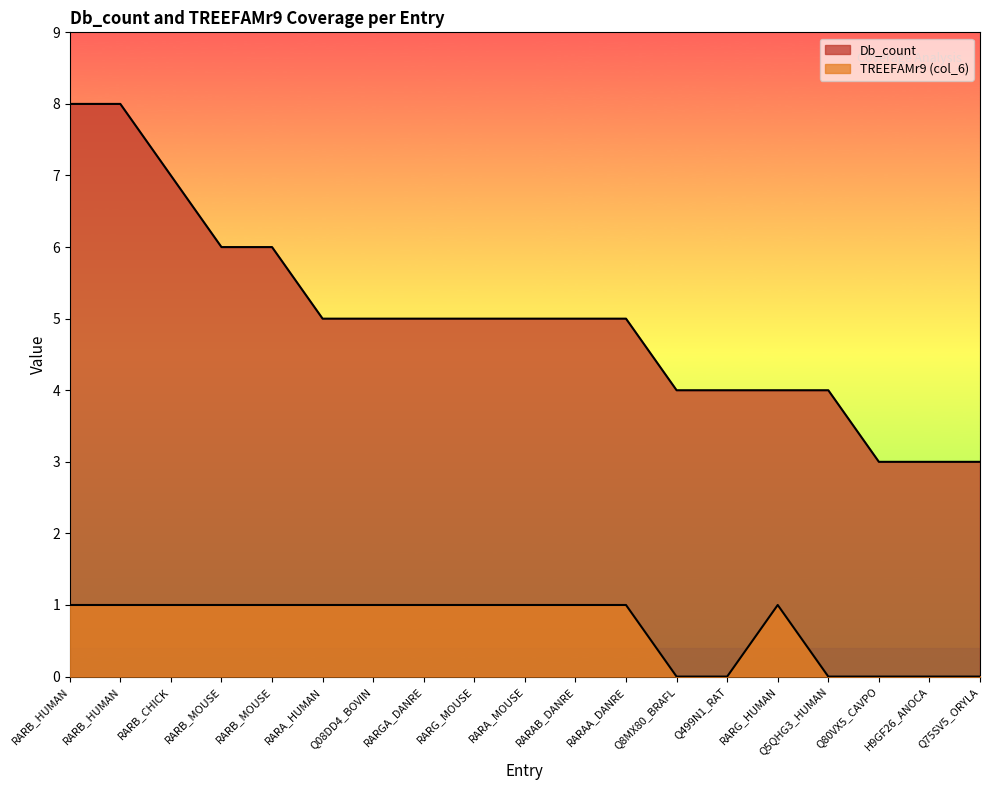

At Q80VX5_CAVPO, list the series in order from smallest to largest.

col_6, Db_count